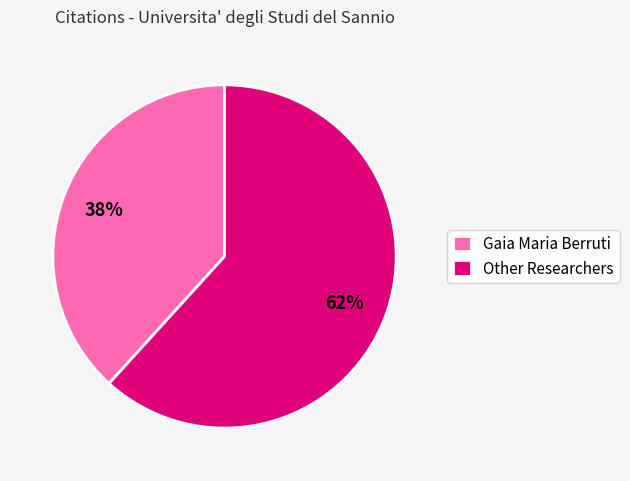

Do Other Researchers and Gaia Maria Berruti together represent more than half of the pie?

Yes